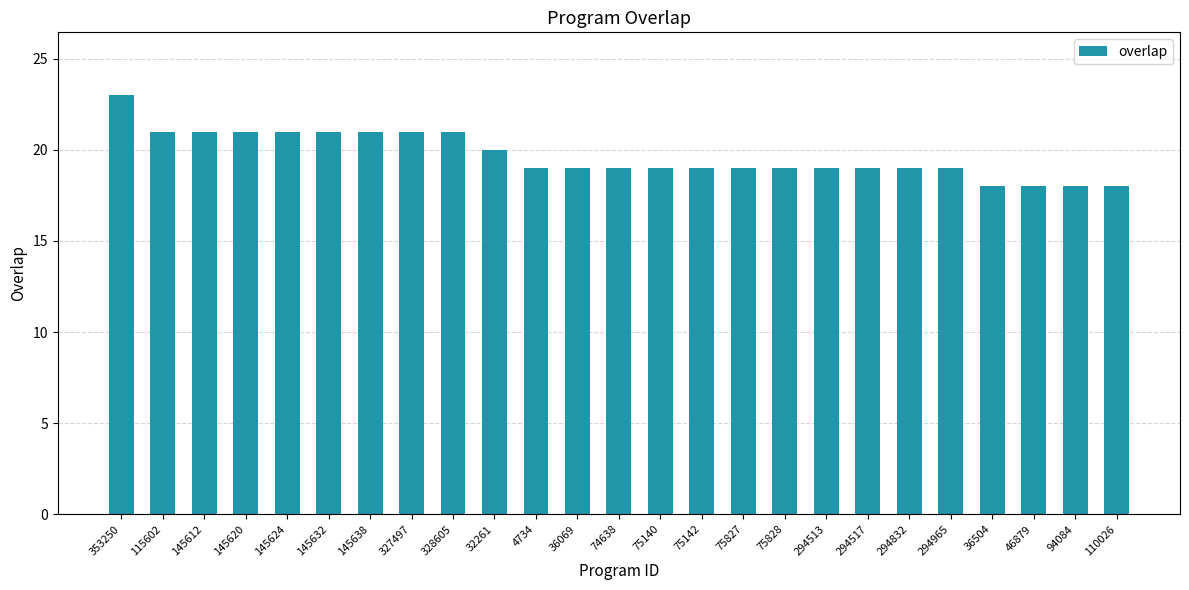

What is the minimum value shown in the chart?

18